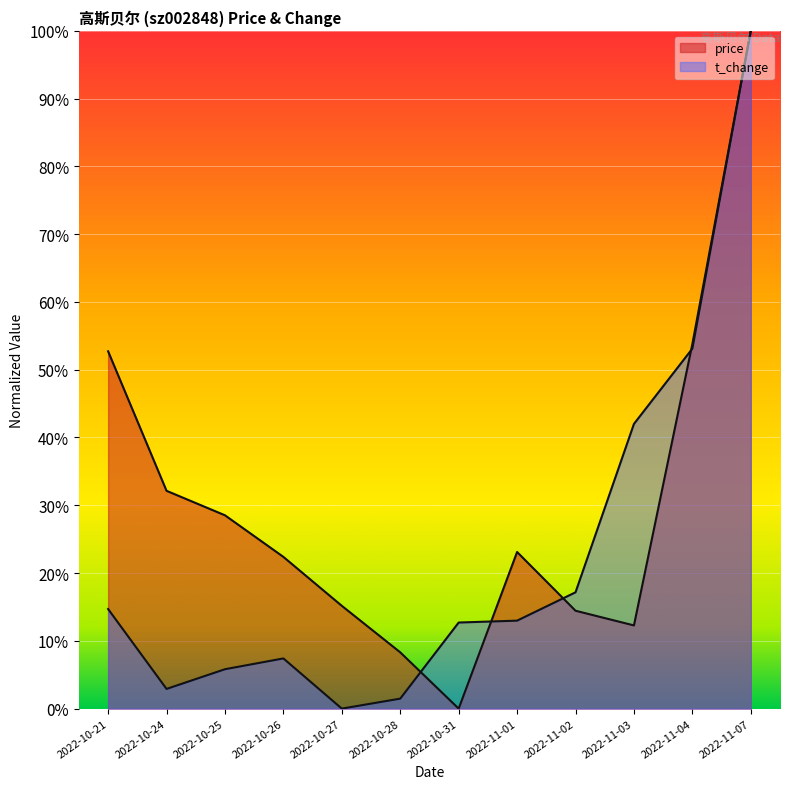

What are all the series names shown in the legend?

price, t_change